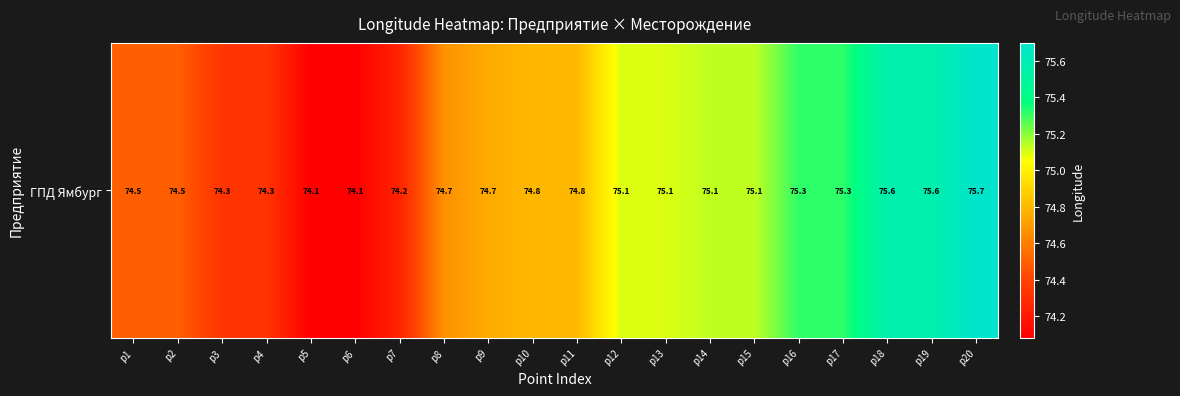

Count the number of categories in the chart.

20